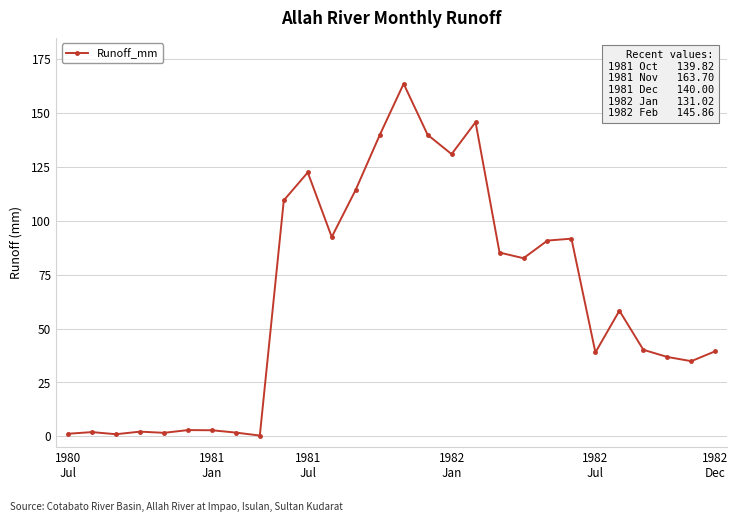

Does the chart display data point markers on the line(s)?

Yes